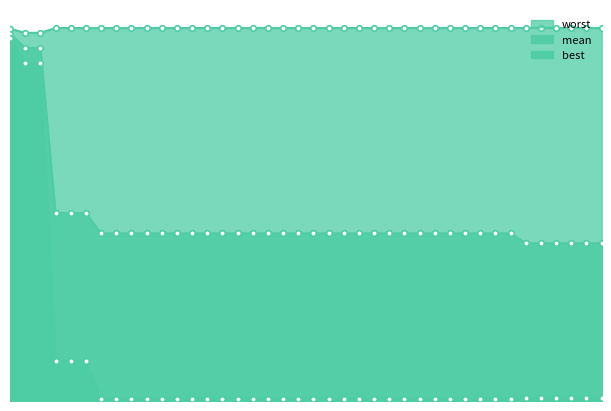

Which category has the lowest value across all series?

7